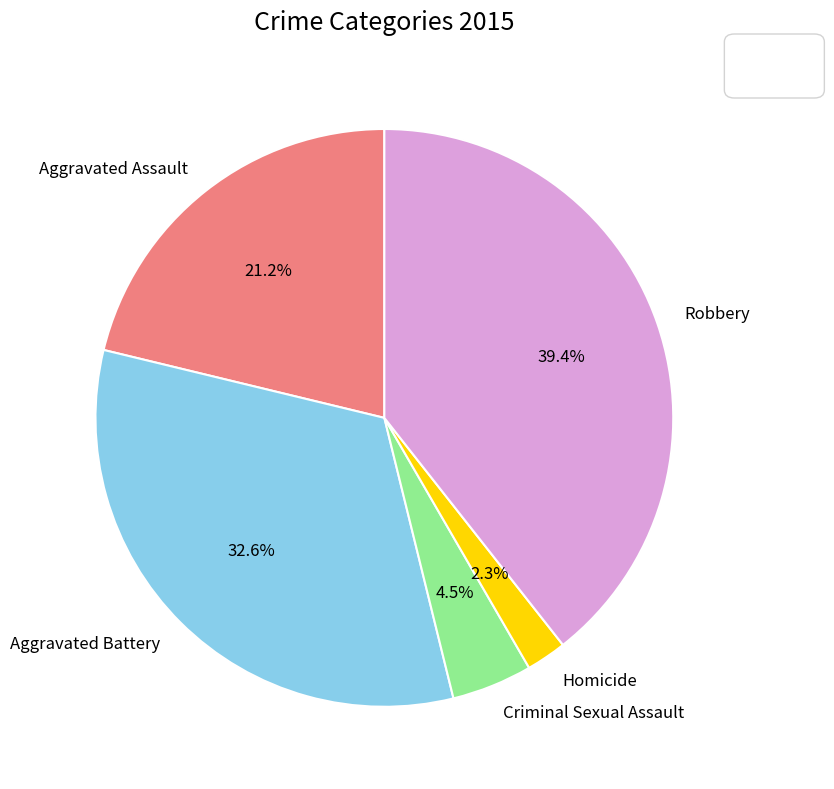

Is there a majority slice in this chart?

No